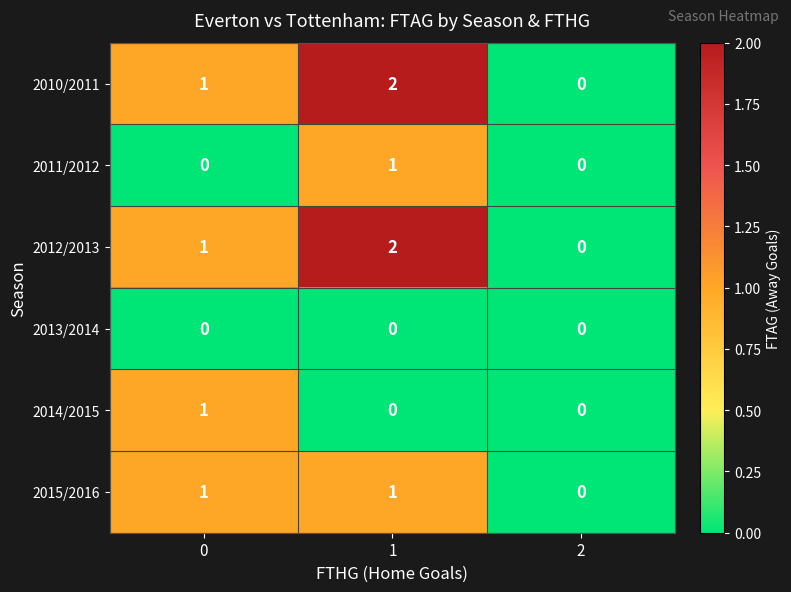

Reading right to left, what are all the values shown in this chart?

2010/2011: 2=0	1=2	0=1
2011/2012: 2=0	1=1	0=0
2012/2013: 2=0	1=2	0=1
2013/2014: 2=0	1=0	0=0
2014/2015: 2=0	1=0	0=1
2015/2016: 2=0	1=1	0=1